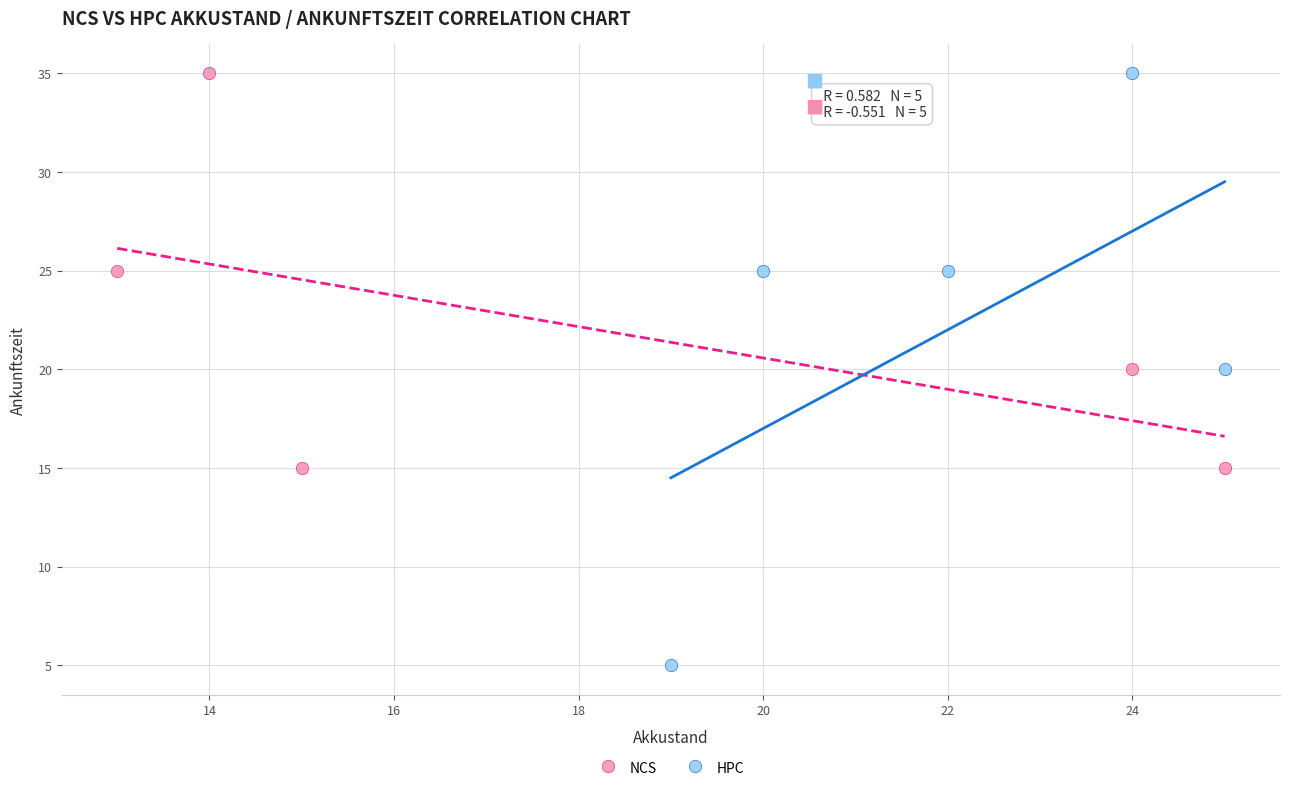

Which series has the largest Y range (max minus min)?

HPC